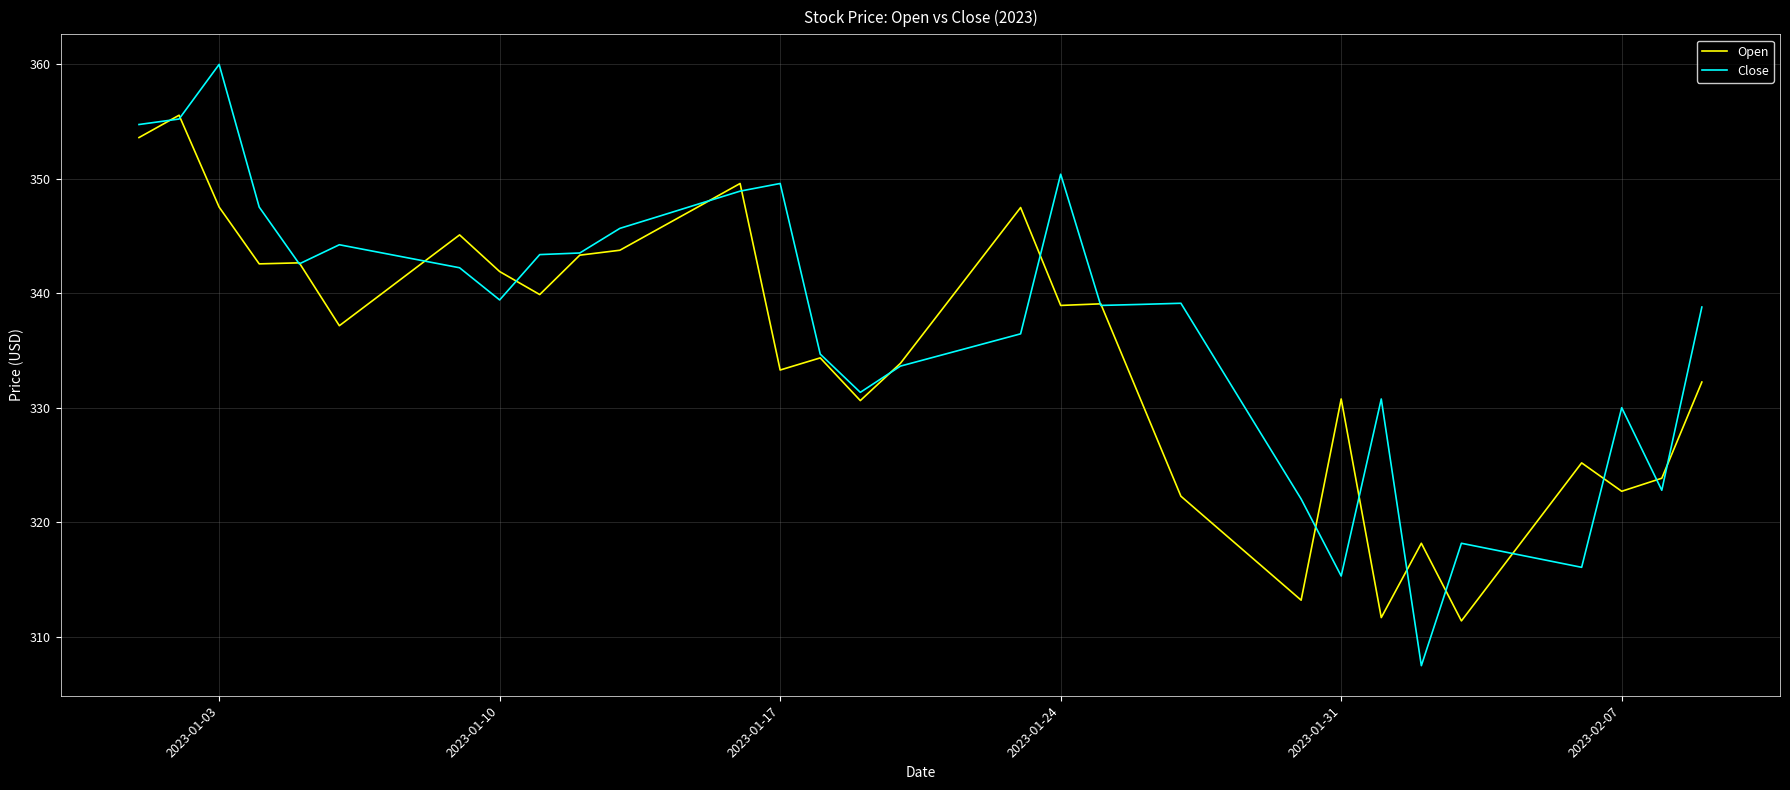

What is the maximum value for Close?

360.0